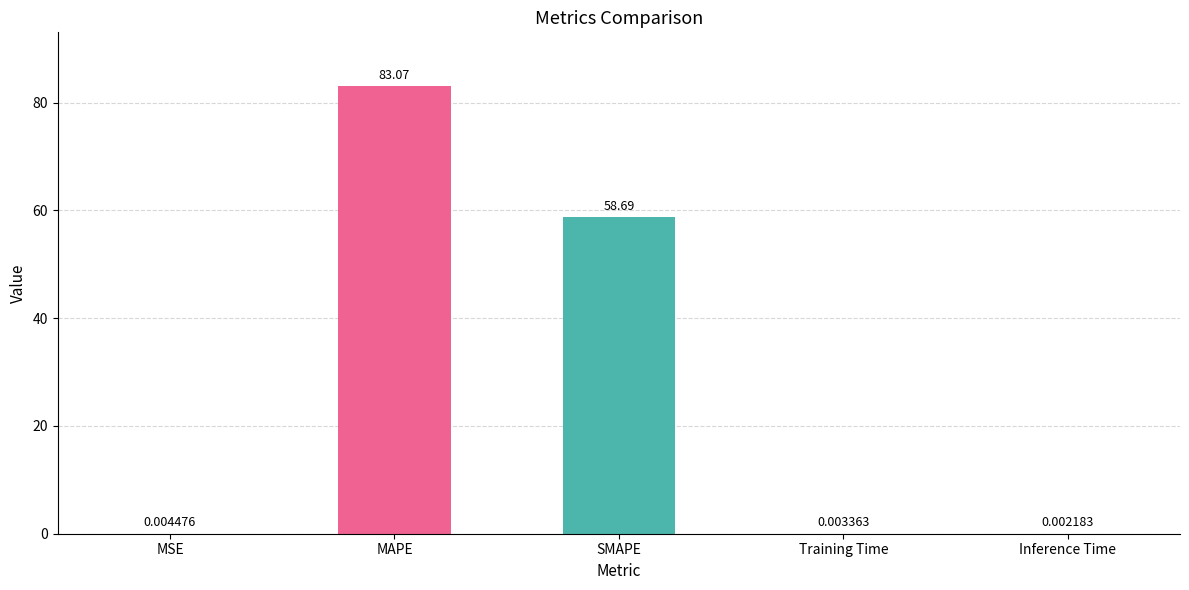

Count the number of data series in this chart.

1